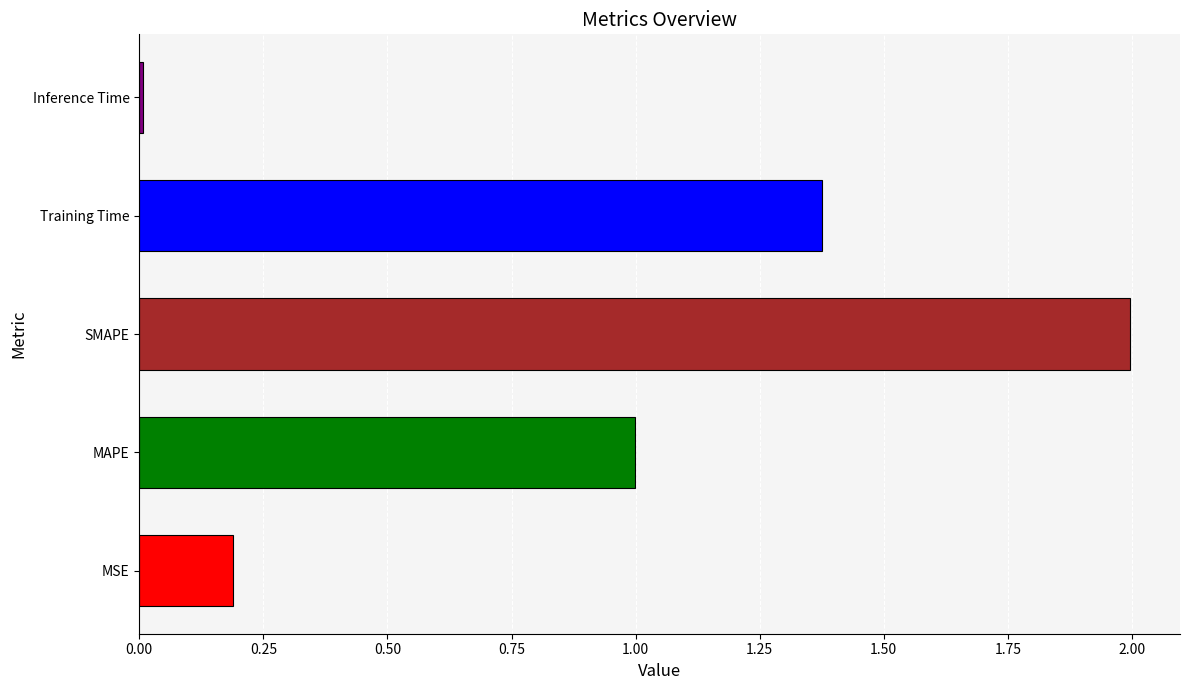

List the labels in order of value, smallest first.

Inference Time, MSE, MAPE, Training Time, SMAPE